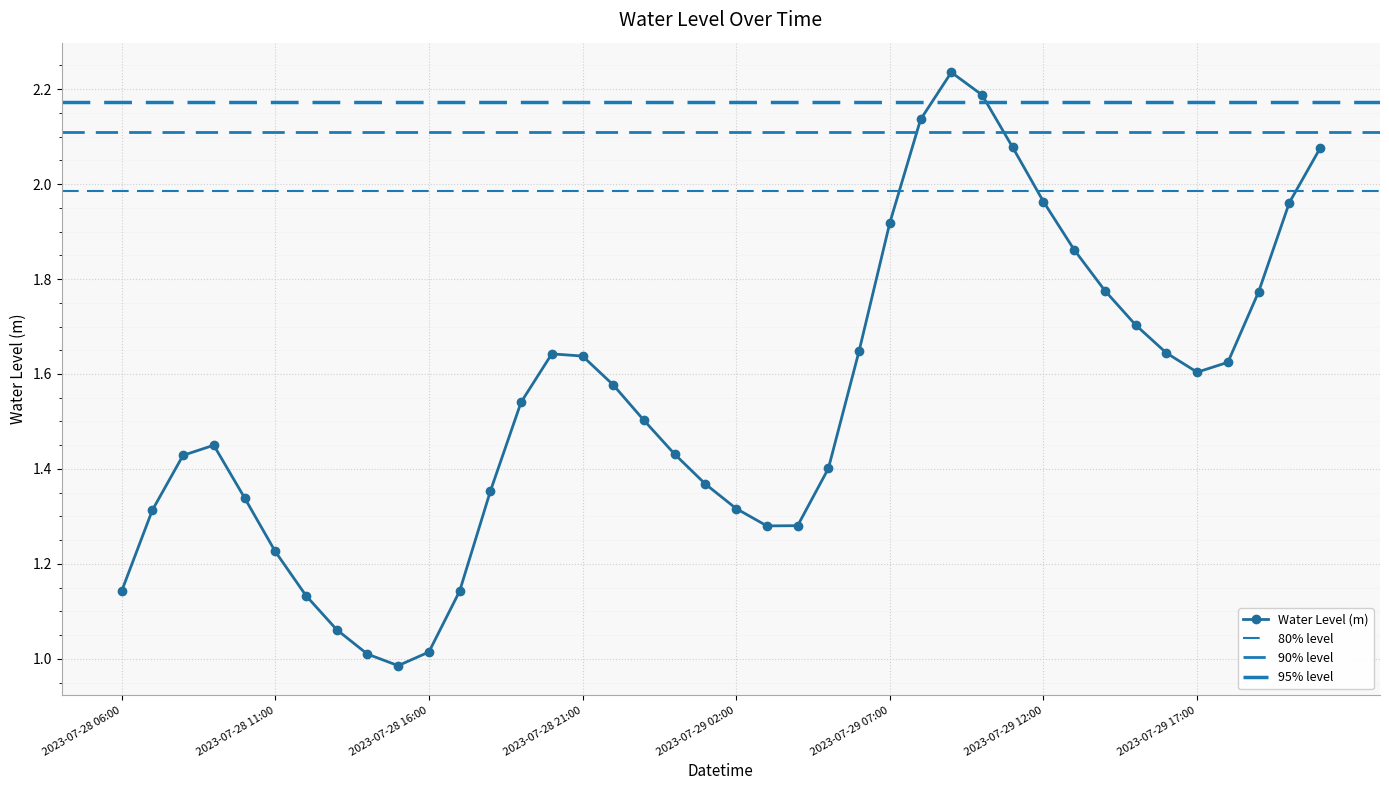

Which label corresponds to the smallest value in the chart?

2023-07-28 15:00